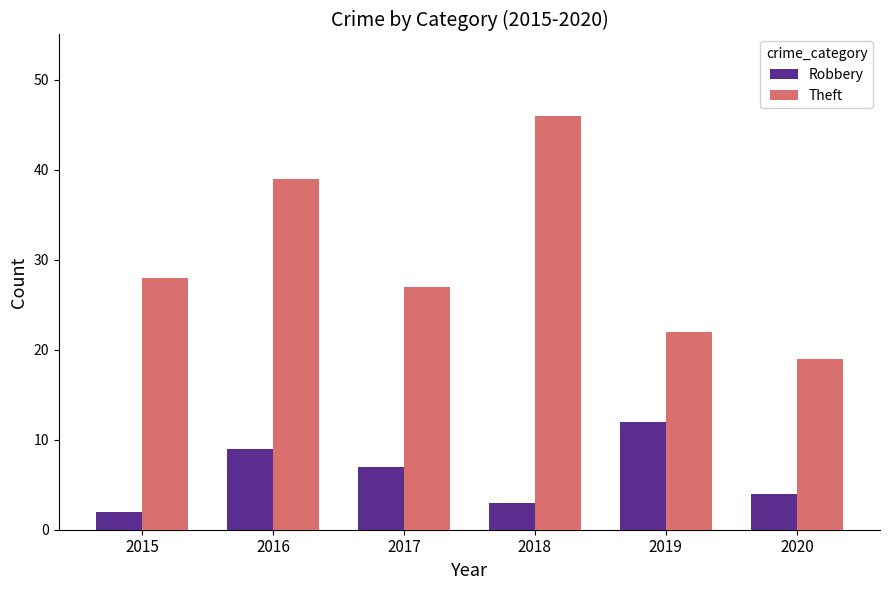

How many data points does each series have?

6